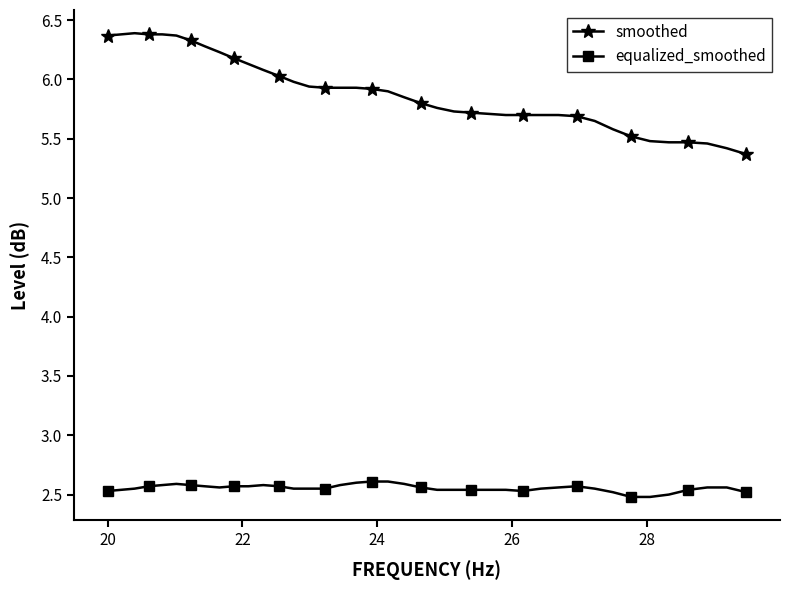

Which series has the widest spread of values?

smoothed